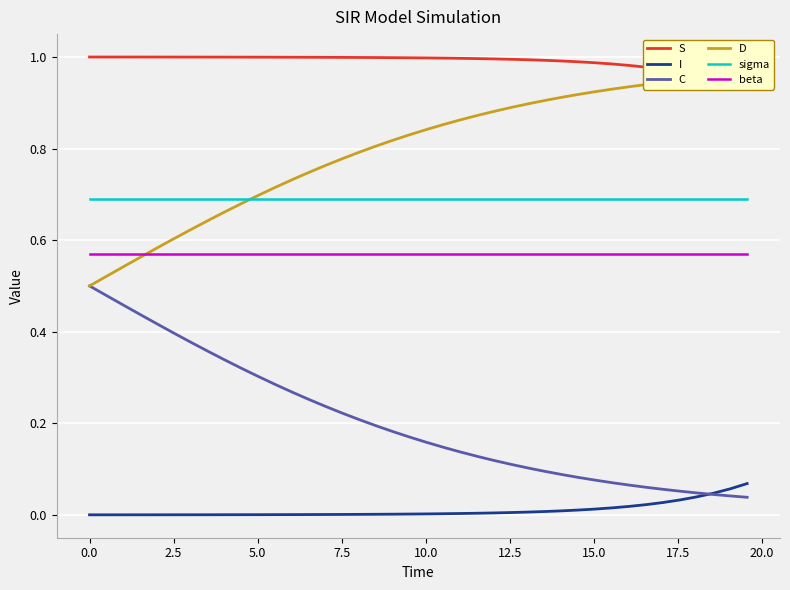

True or false: beta and C cross at least once.

False